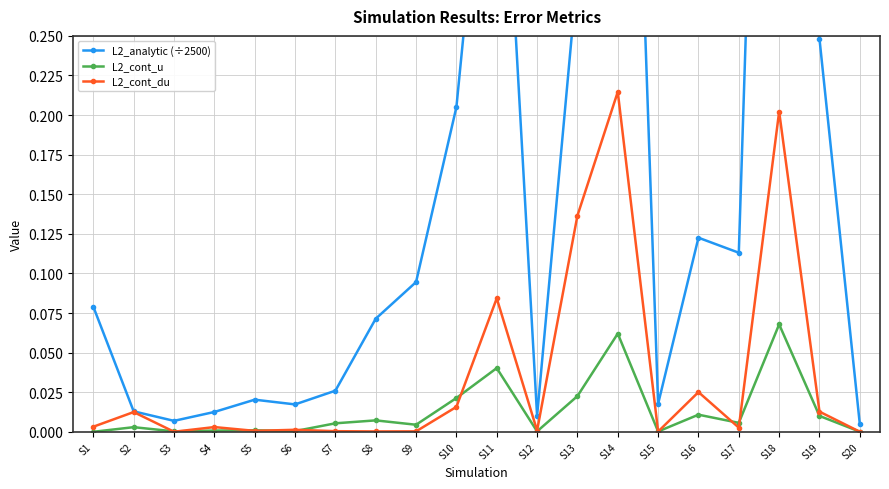

Which series has the largest range (max minus min)?

L2_analytic (÷2500)